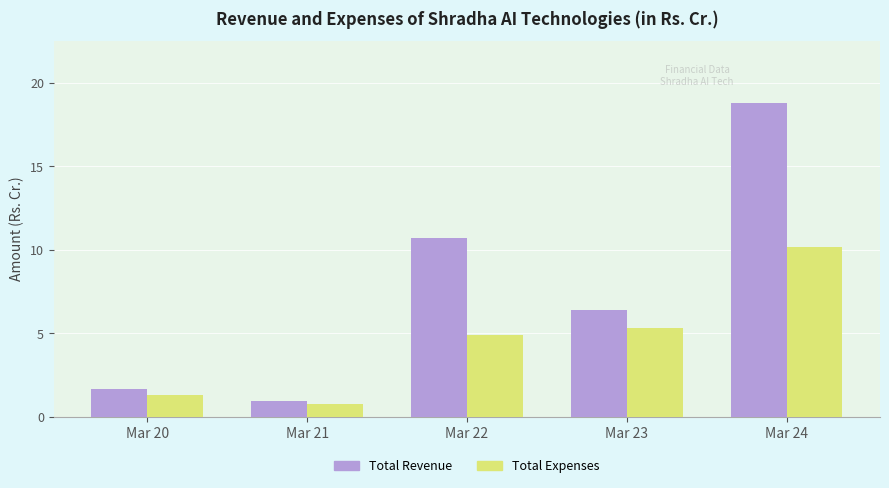

Where does the Total Expenses series first go above 4?

Mar 22